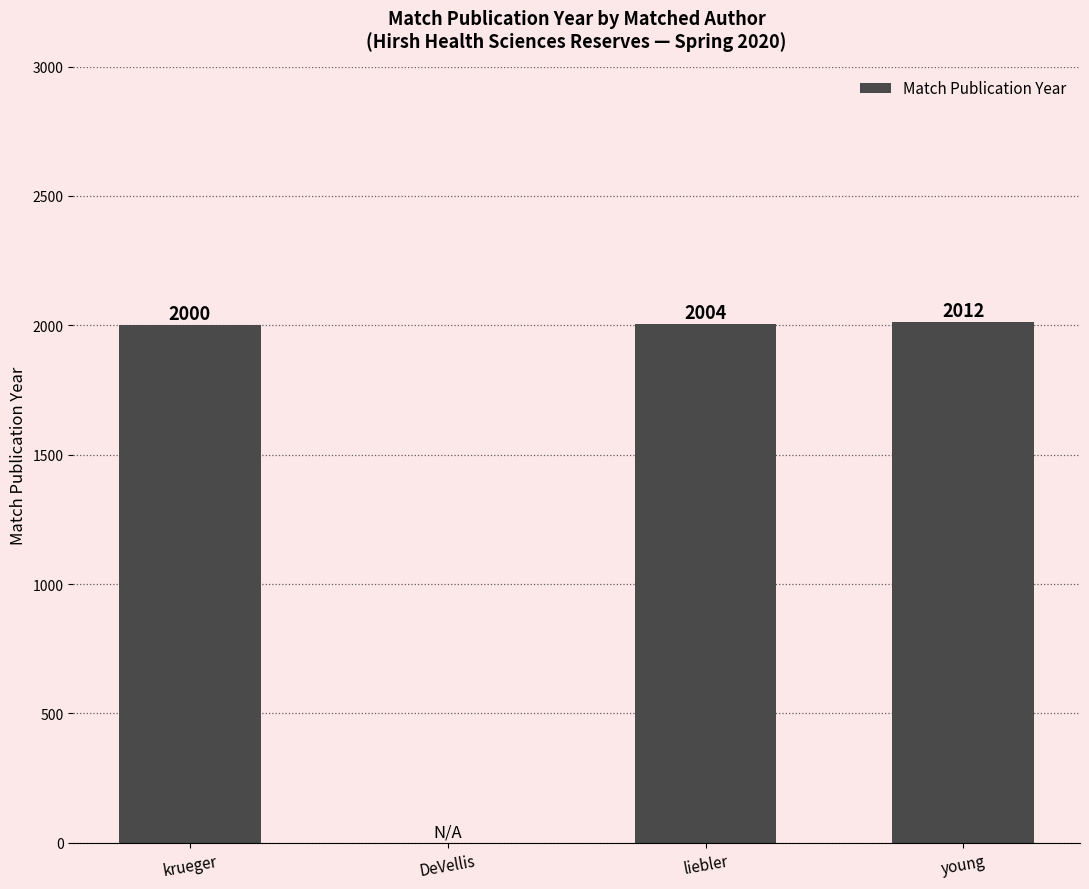

How many categories are shown in the chart?

4